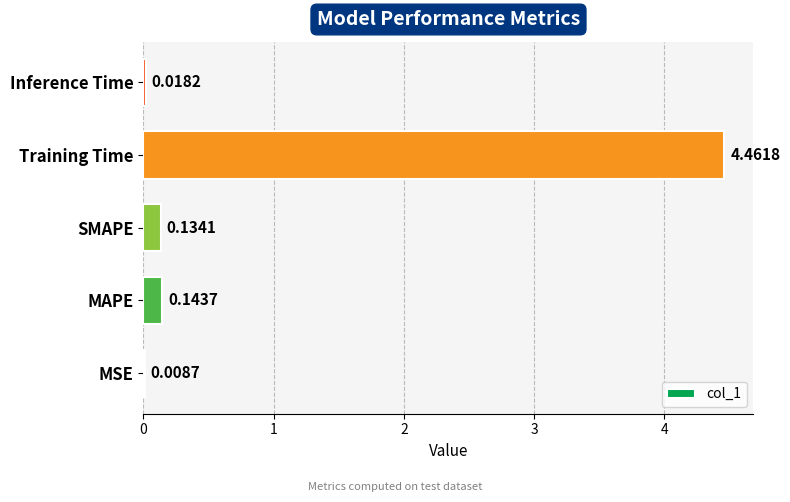

Which category has the highest value across all series?

Training Time